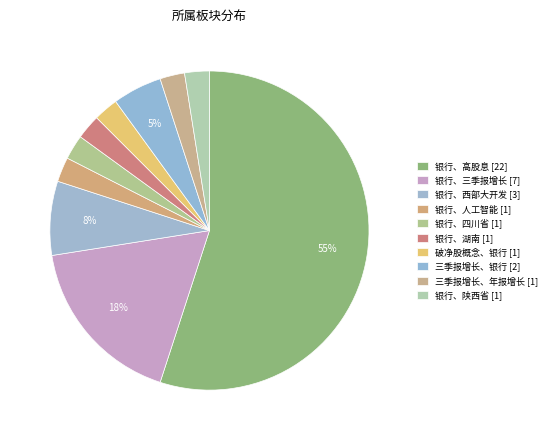

What is the majority slice?

银行、高股息